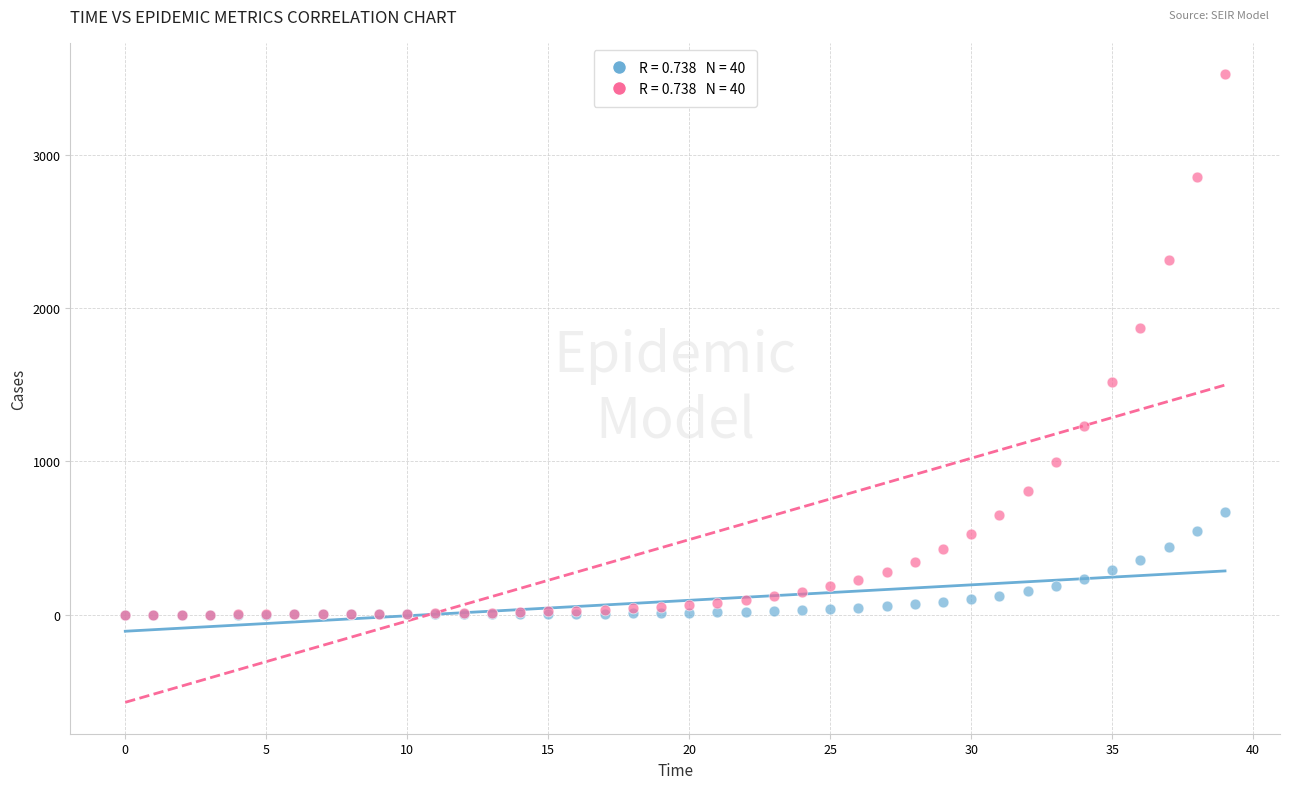

Across all series, what Y value is closest to 1762?

1873.2